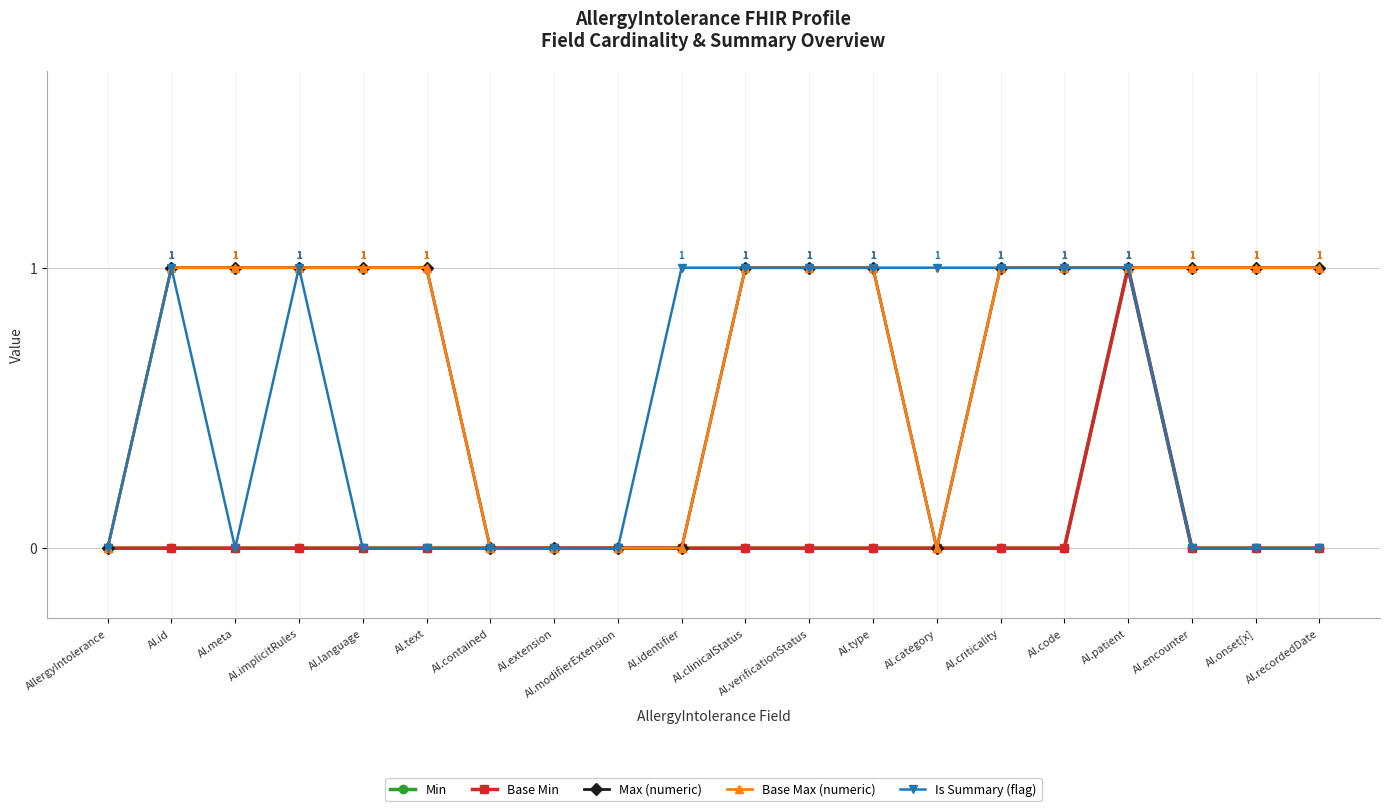

Is this an area chart (filled region under the line)?

No